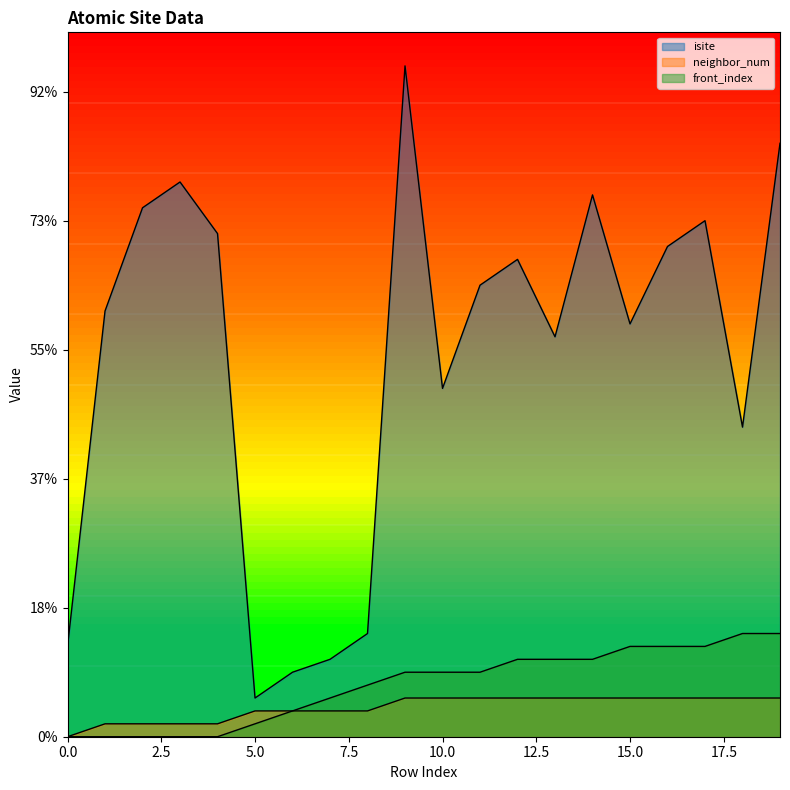

True or false: isite and neighbor_num intersect in this chart.

False